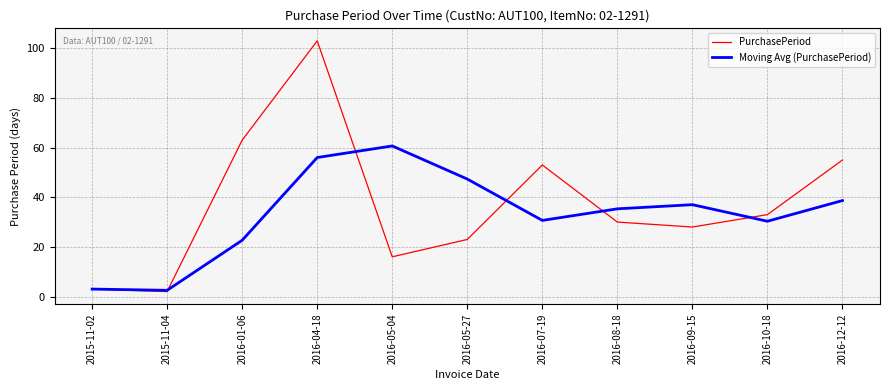

True or false: PurchasePeriod has more than 1 points higher than both neighbors.

True